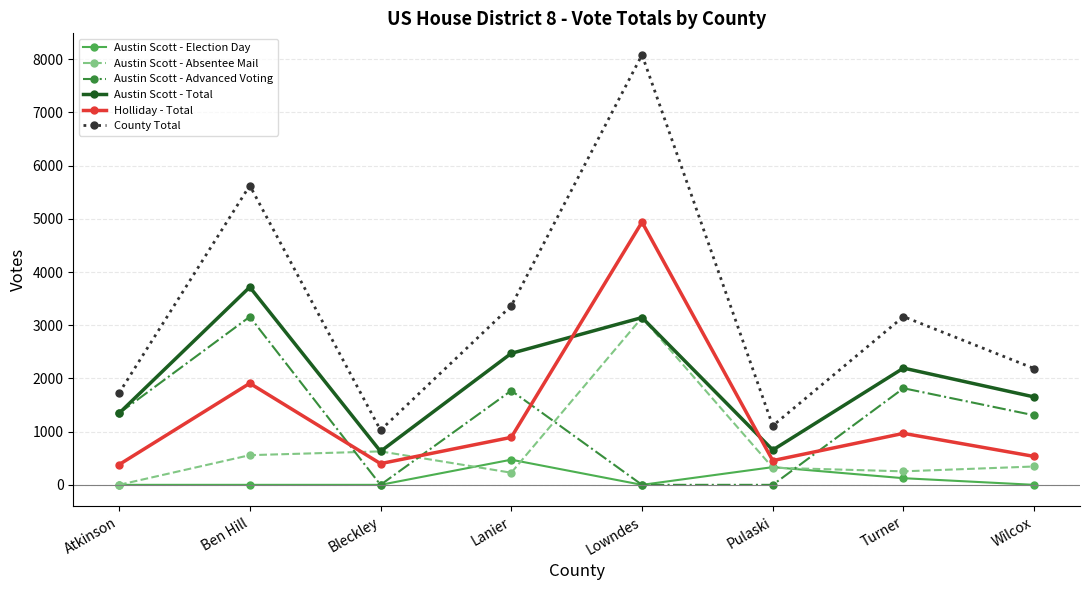

What is the label of the 1st point from the left?

Atkinson